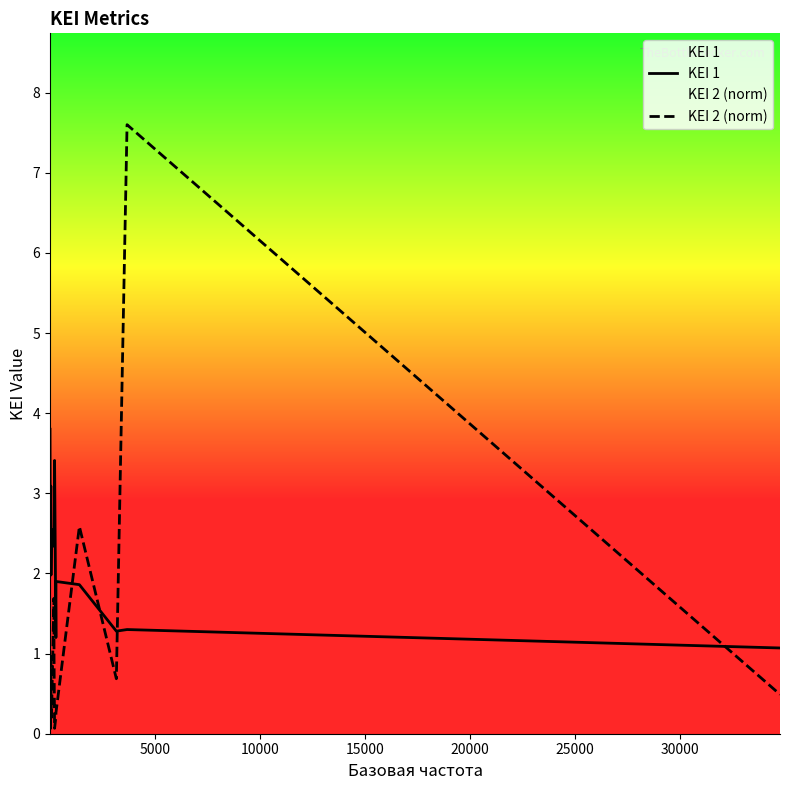

Reading left to right, what are all the values shown in this chart?

KEI 1: 3.8	3.8	2.6	3.1	2.0	2.5	2.3	2.4	3.4	1.2	1.9	1.9	1.3	1.3	1.1
KEI 2 (norm): 0.1	0.5	0.1	1.0	0.5	0.2	1.7	1.0	0.1	0.2	0.3	2.6	0.7	7.6	0.5